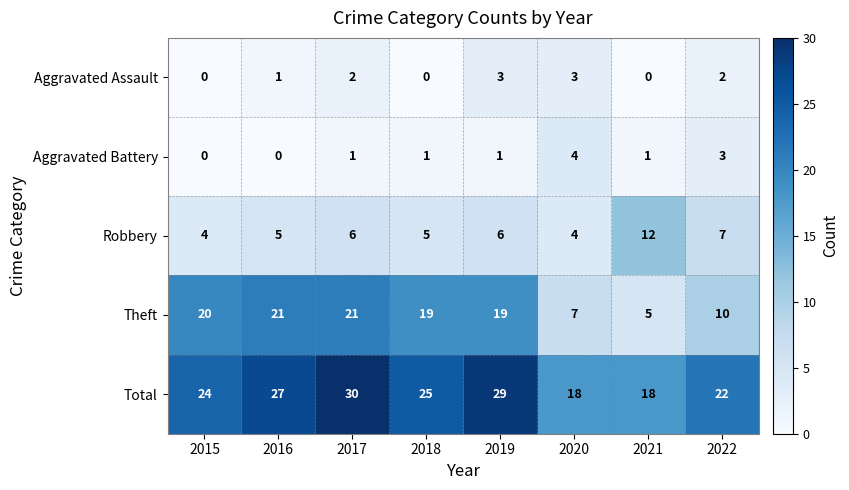

What is the difference between the maximum and minimum values in the Robbery series?

8